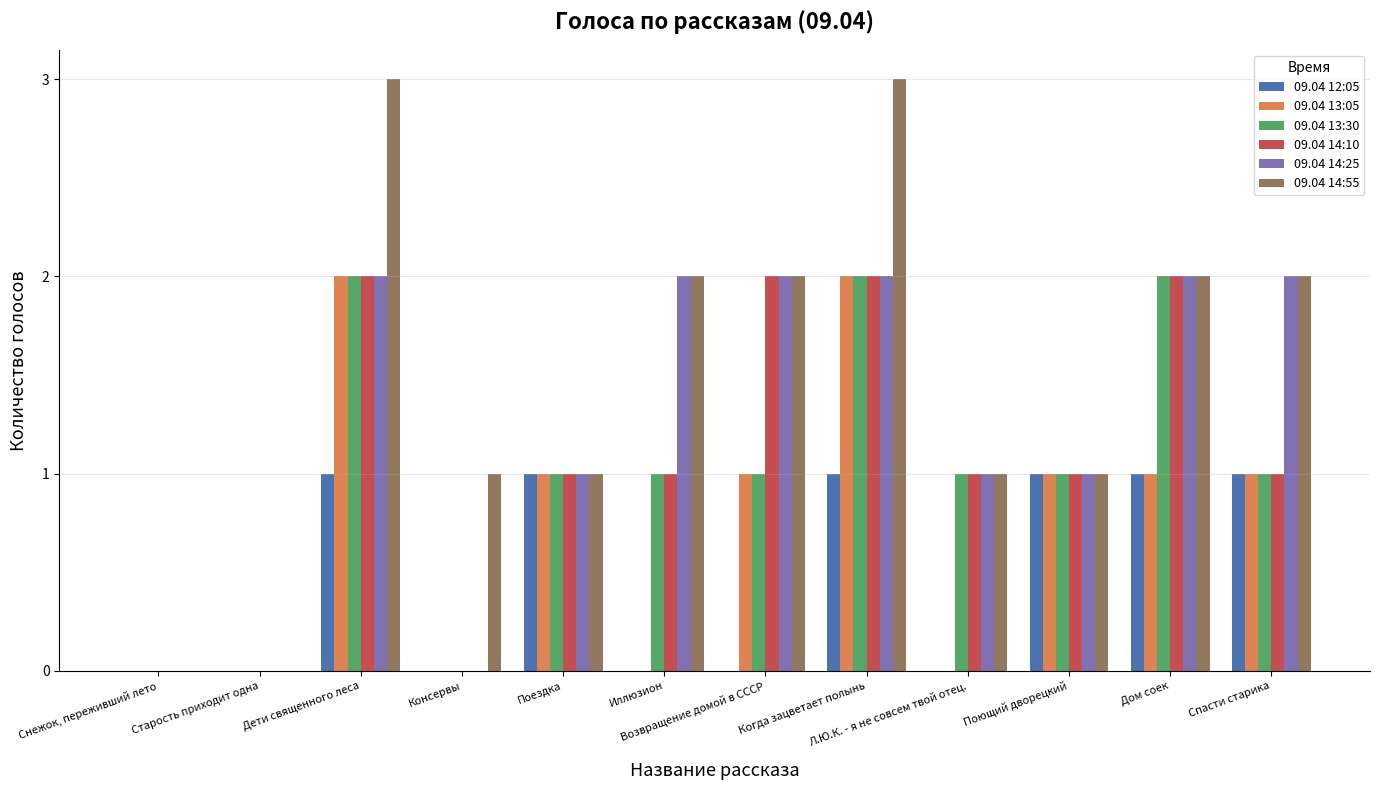

What is the sum of the 09.04 14:10 values at Л.Ю.К. - я не совсем твой отец. and Дети священного леса?

3